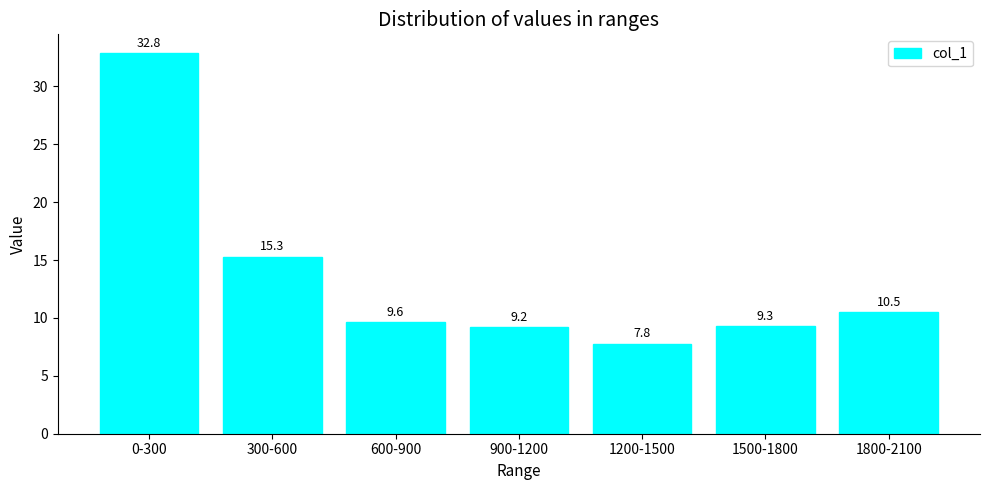

The chart shows a value of 56.9 at 0-300. True or false?

False